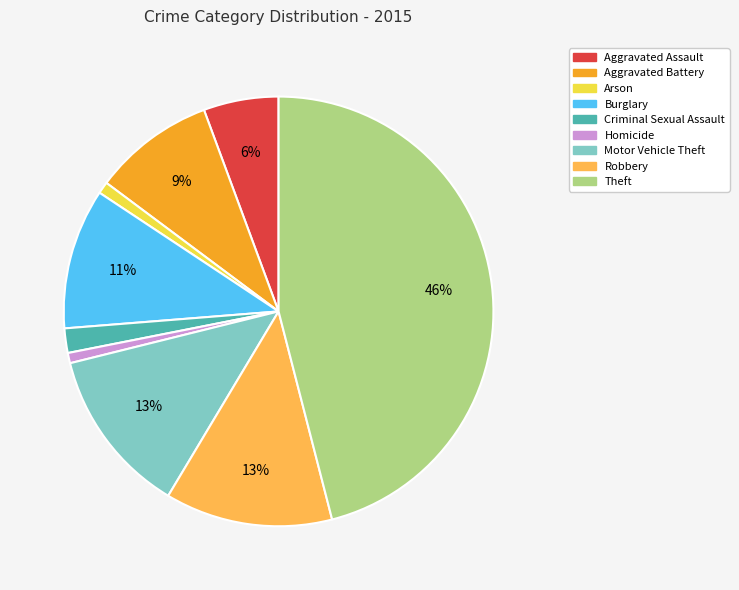

To the nearest percent, what is the difference between the Arson and Criminal Sexual Assault slice percentages?

1%